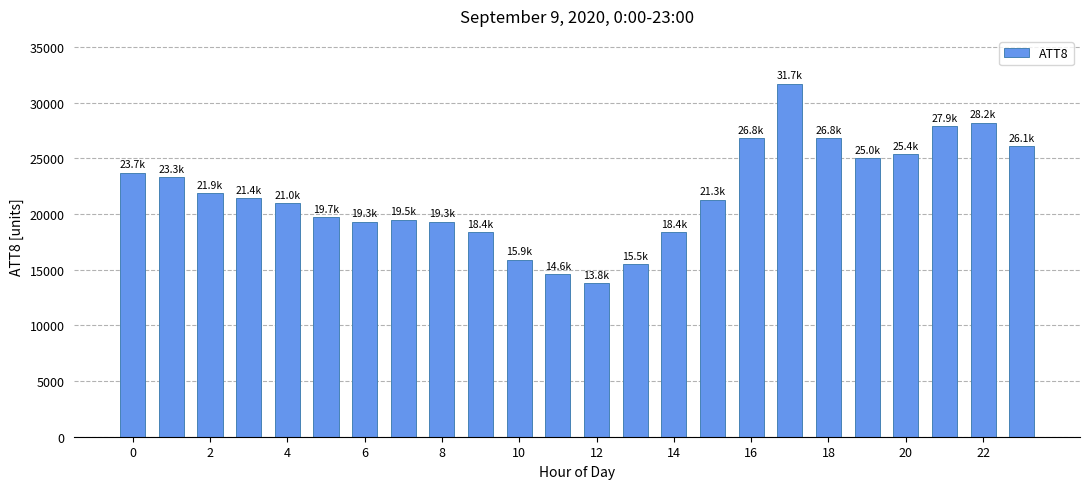

Count the number of data series in this chart.

1